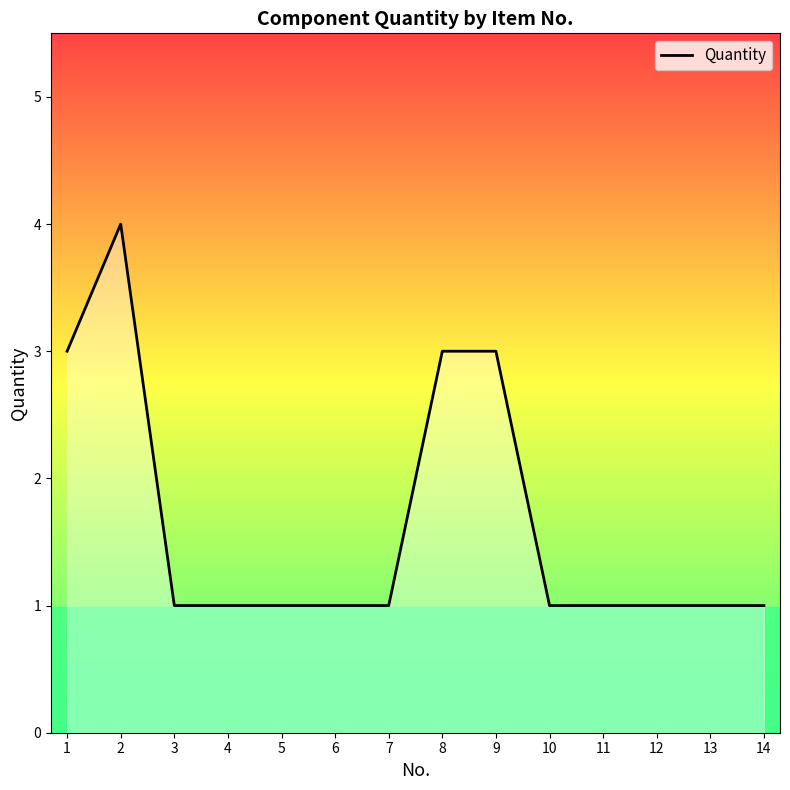

What is the maximum value shown in the chart?

4